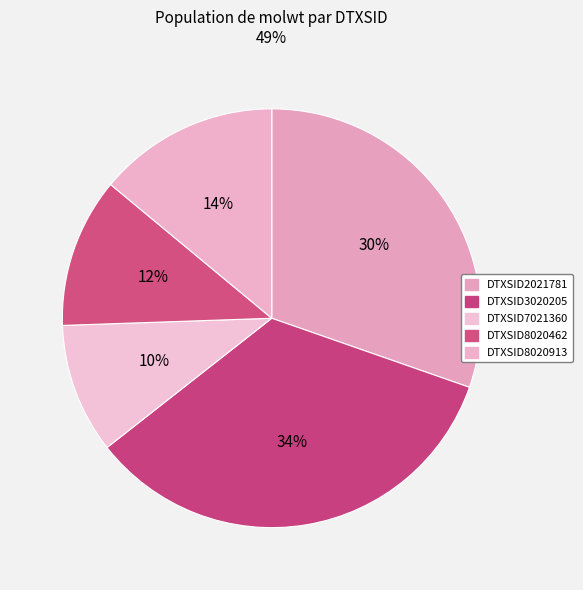

Is there a majority slice in this chart?

No